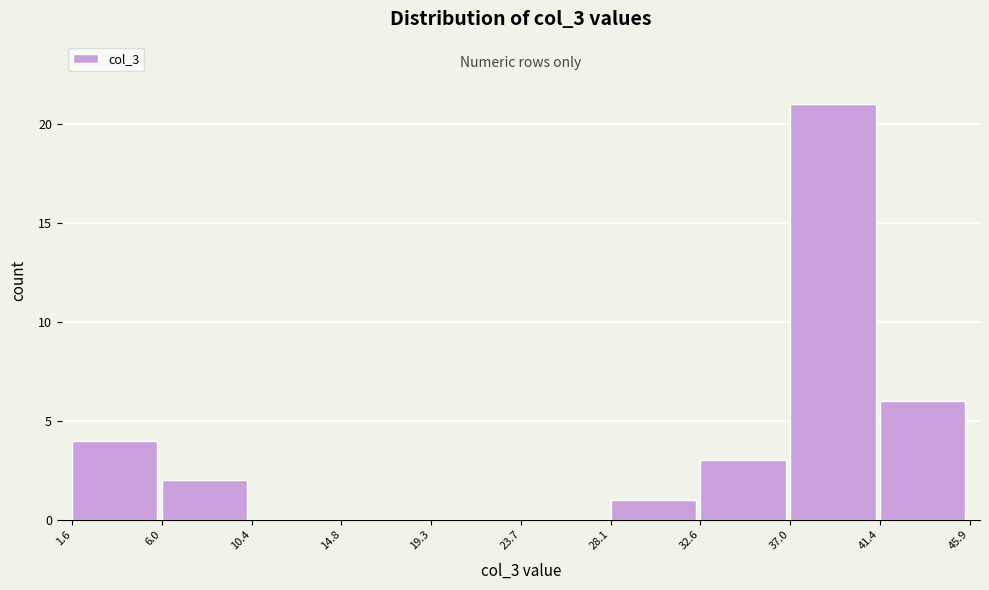

Reading left to right, transcribe this chart: for each bar, give the range it covers on the x-axis and its height. The values are not printed on the chart, so give them approximately, as read against the axis.

1.6 to 6.0: 4
6.0 to 10.4: 2
10.4 to 14.8: 0
14.8 to 19.3: 0
19.3 to 23.7: 0
23.7 to 28.1: 0
28.1 to 32.6: 1
32.6 to 37.0: 3
37.0 to 41.4: 21
41.4 to 45.9: 6